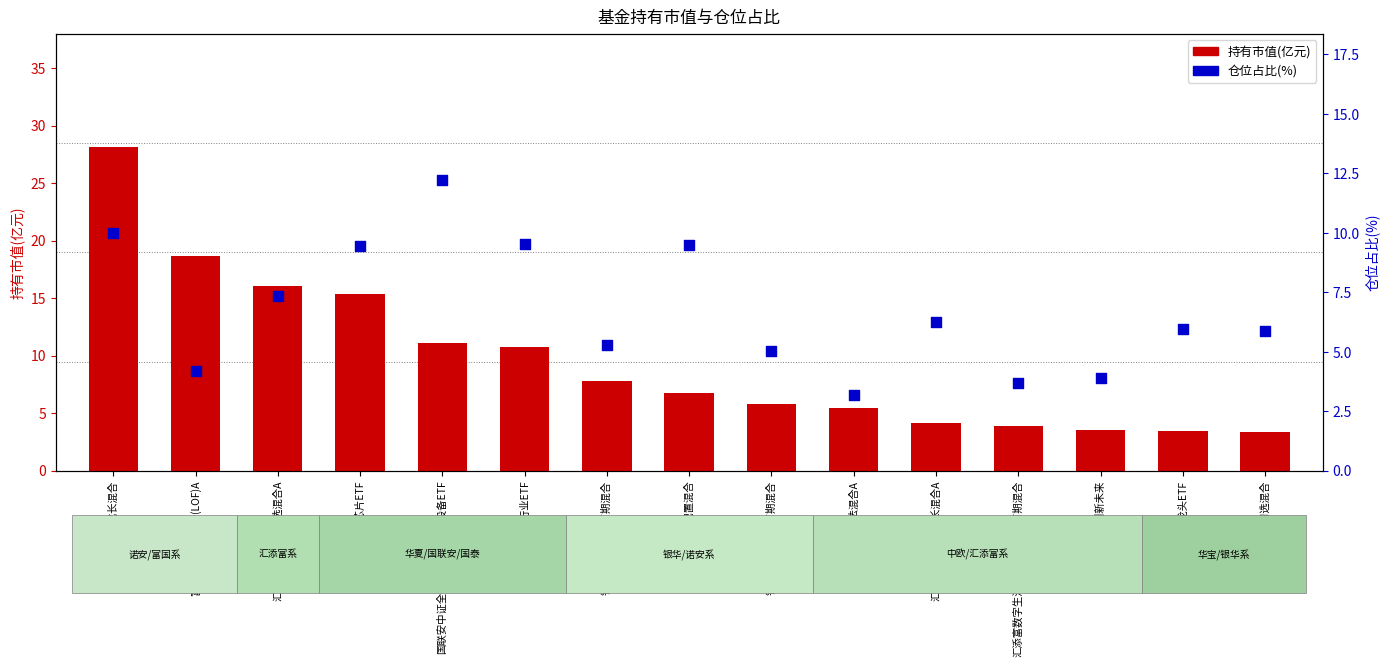

At how many categories does at least one series exceed 11?

5